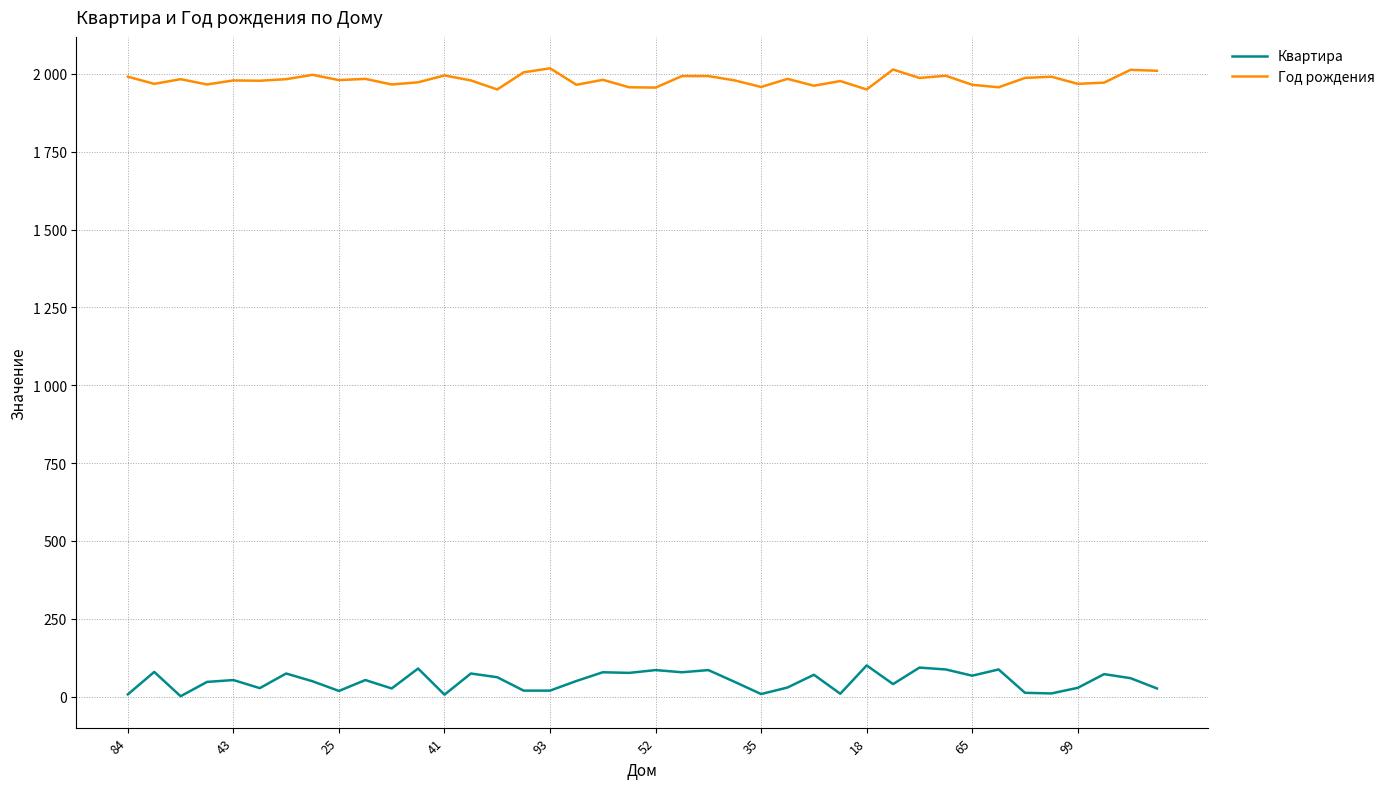

What is the label of the 3rd point from the right?

37